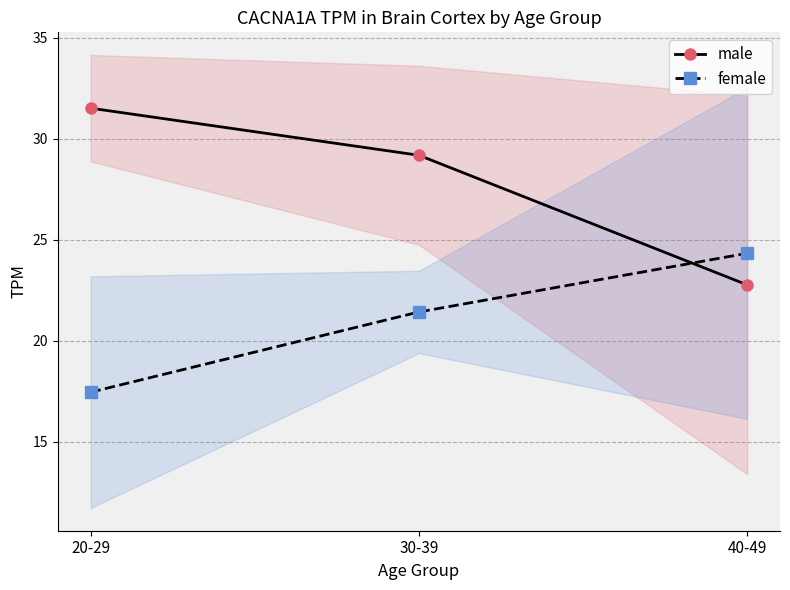

List the labels in order of female value, largest first.

40-49, 30-39, 20-29